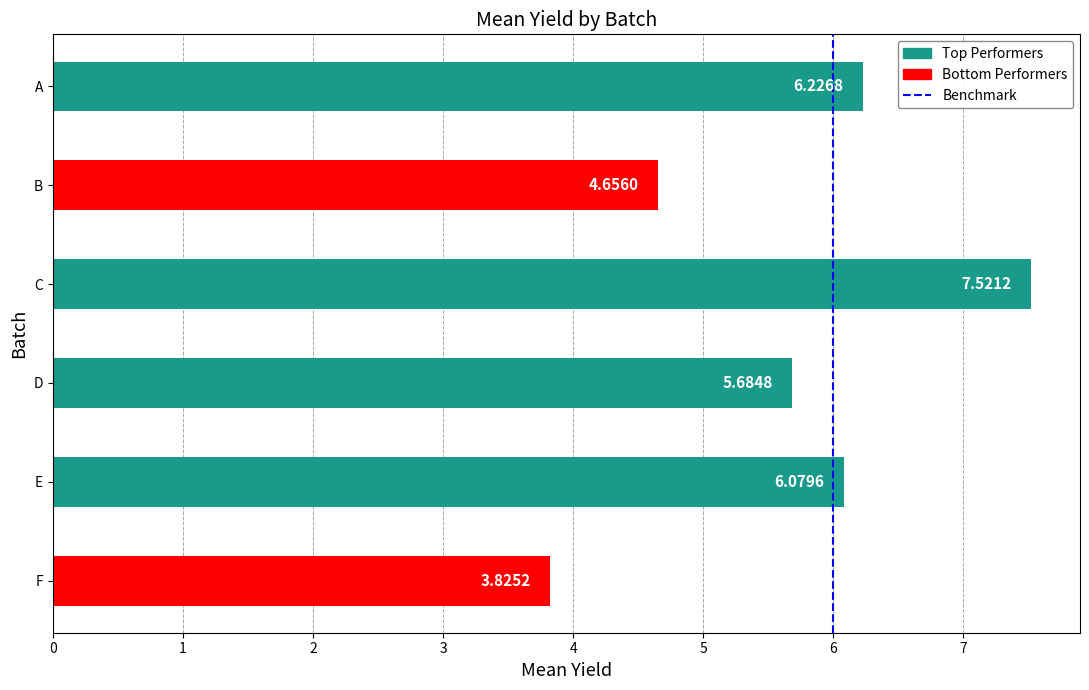

Approximately how many times larger is the value at D compared to C?

0.8